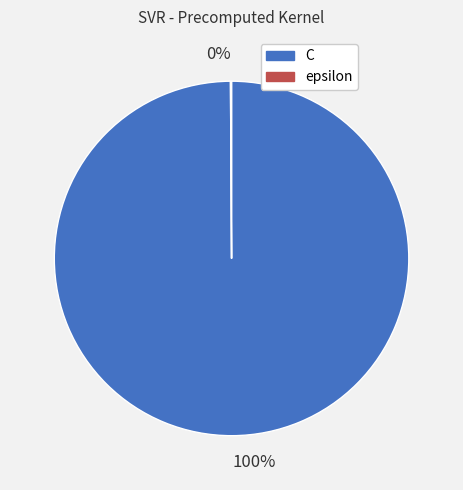

Which category accounts for the majority?

C